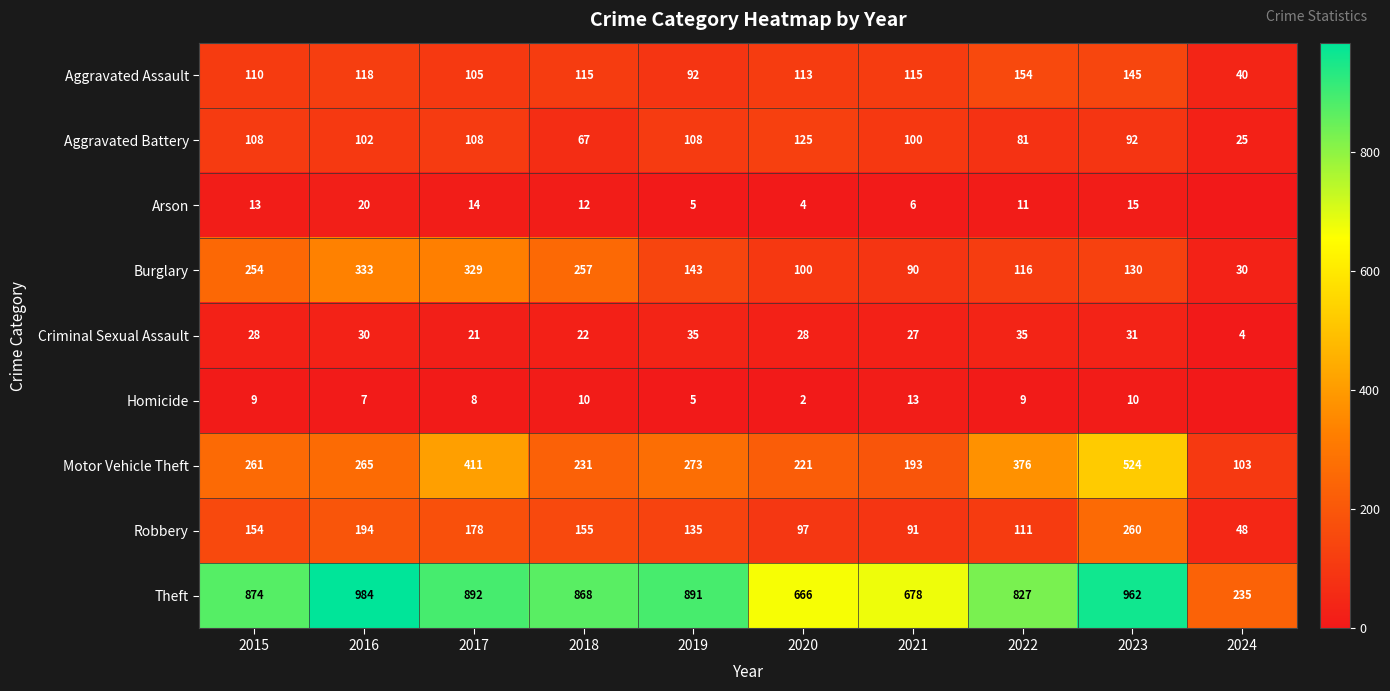

At 2017, list the series in order from smallest to largest.

Homicide, Arson, Criminal Sexual Assault, Aggravated Assault, Aggravated Battery, Robbery, Burglary, Motor Vehicle Theft, Theft